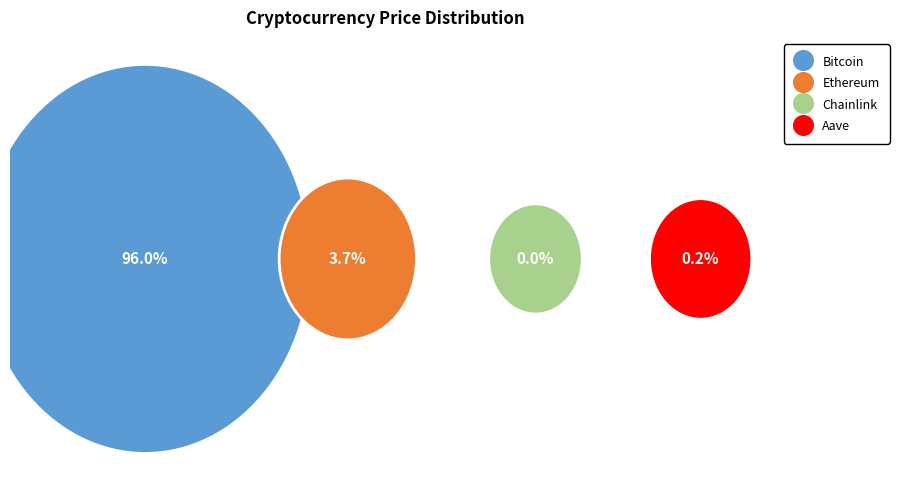

Which slice is the largest?

Bitcoin